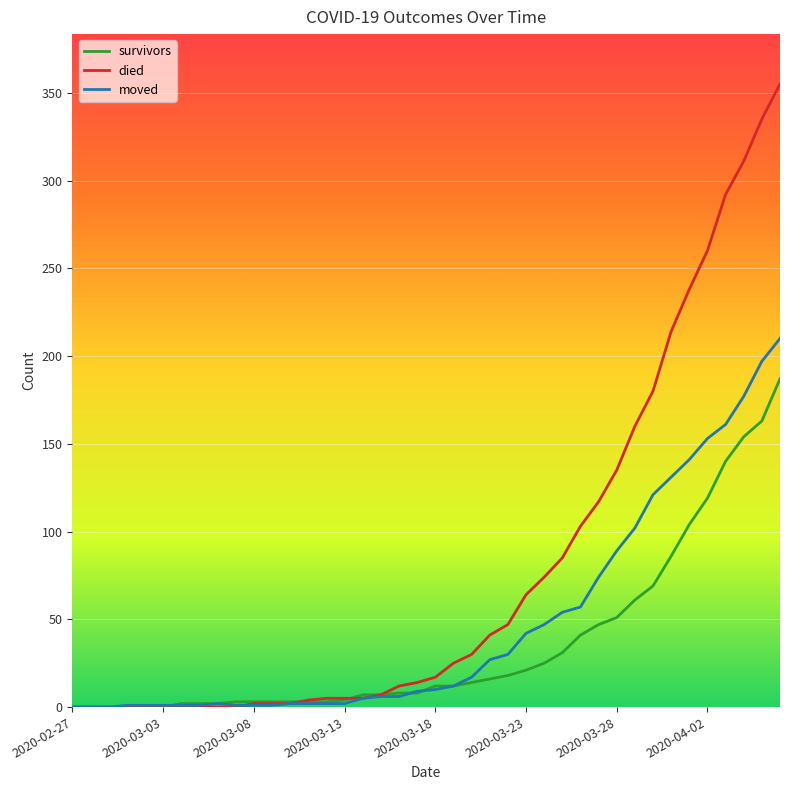

What is the greatest value displayed?

355